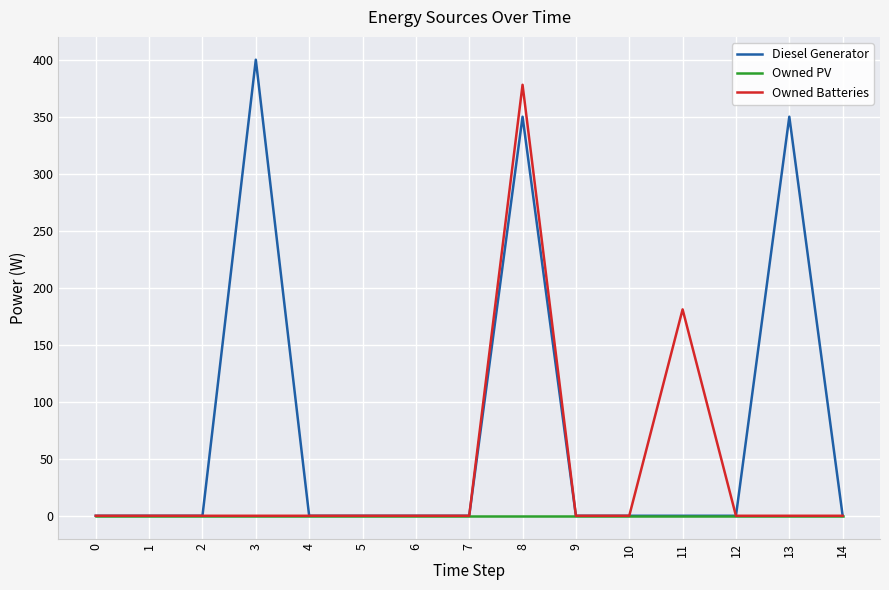

True or false: Diesel Generator has a value of 0 at 12.

True